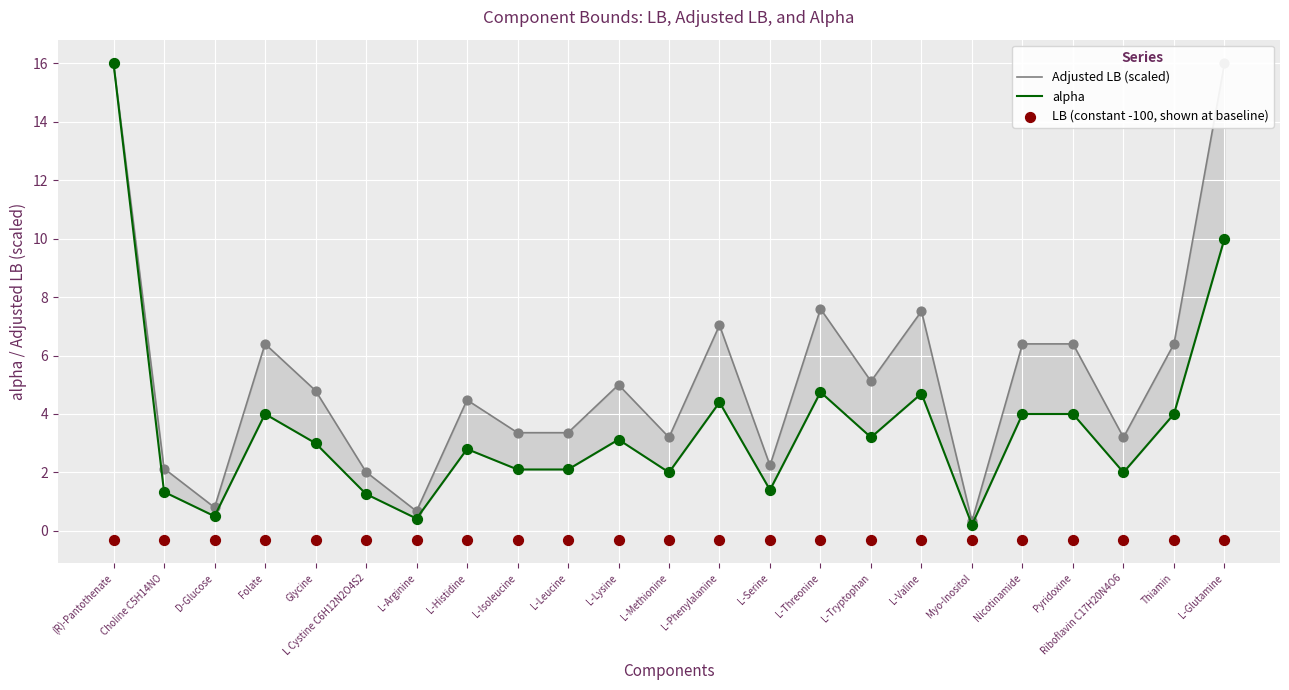

Which series has the widest spread of Y values?

alpha